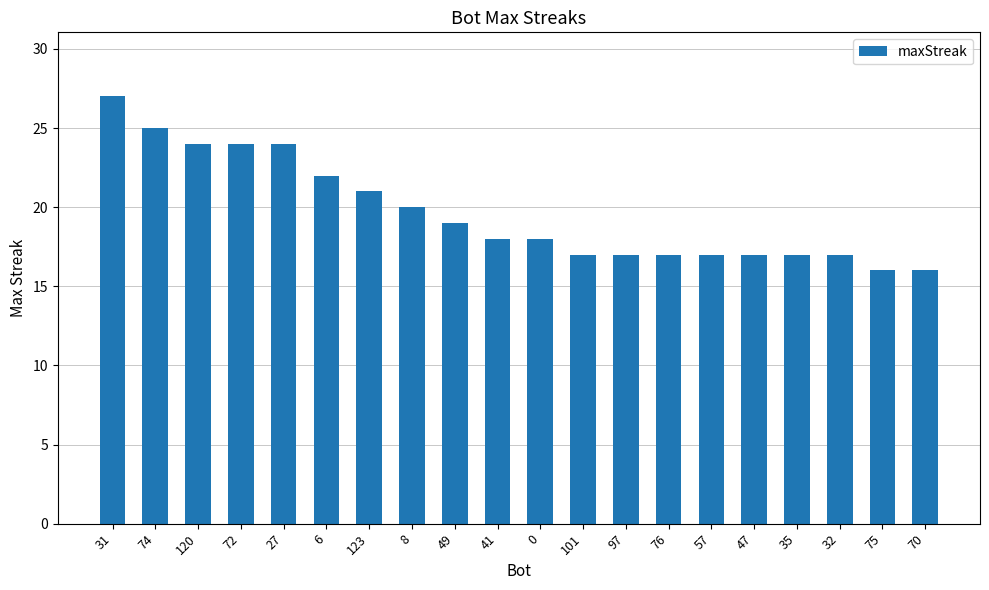

Reading right to left, list all the values displayed in this chart.

70=16	75=16	32=17	35=17	47=17	57=17	76=17	97=17	101=17	0=18	41=18	49=19	8=20	123=21	6=22	27=24	72=24	120=24	74=25	31=27